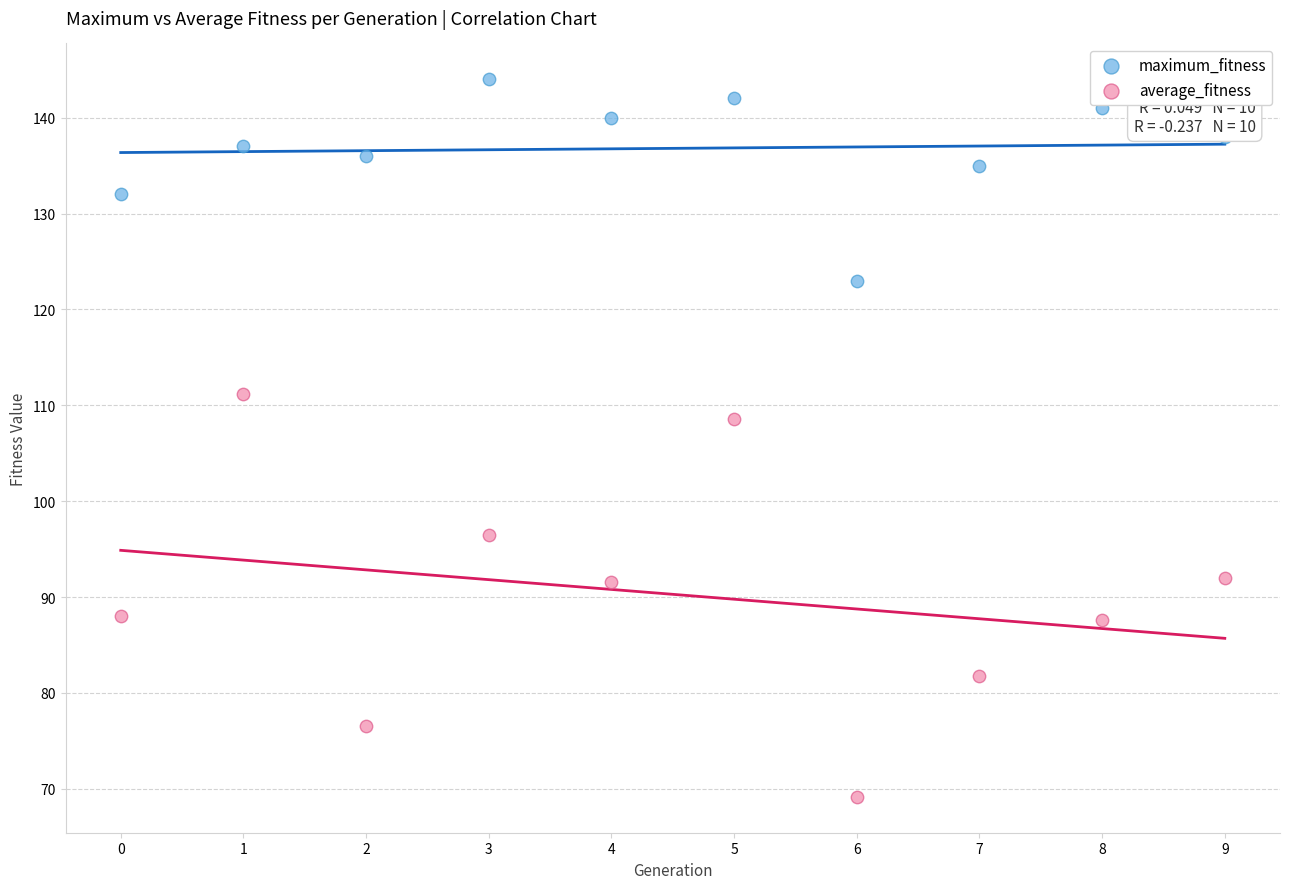

Which series contains the highest Y value?

maximum_fitness